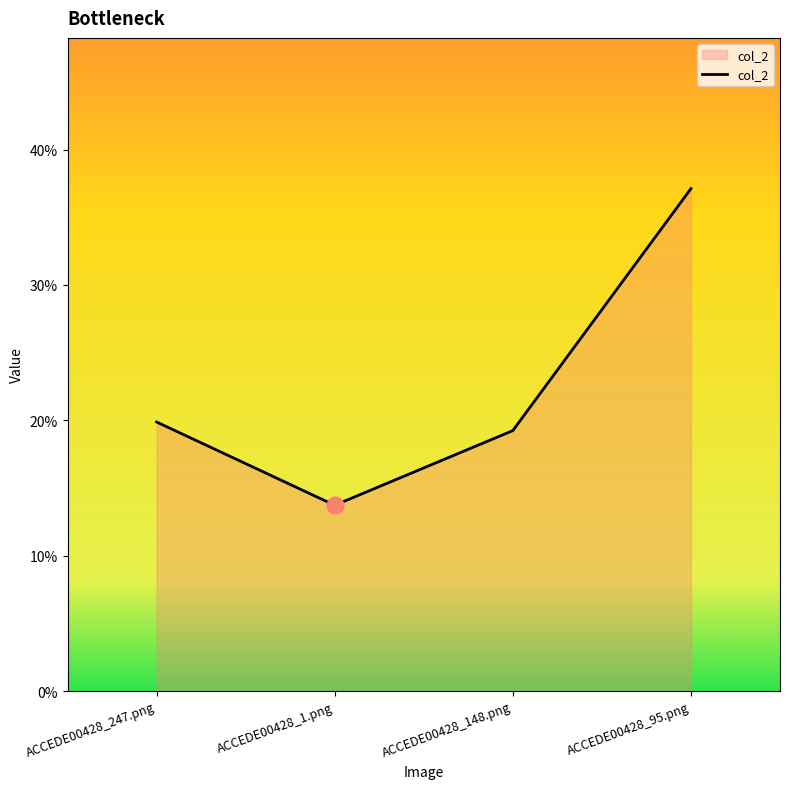

True or false: there are more than 2 points higher than both neighbors.

False